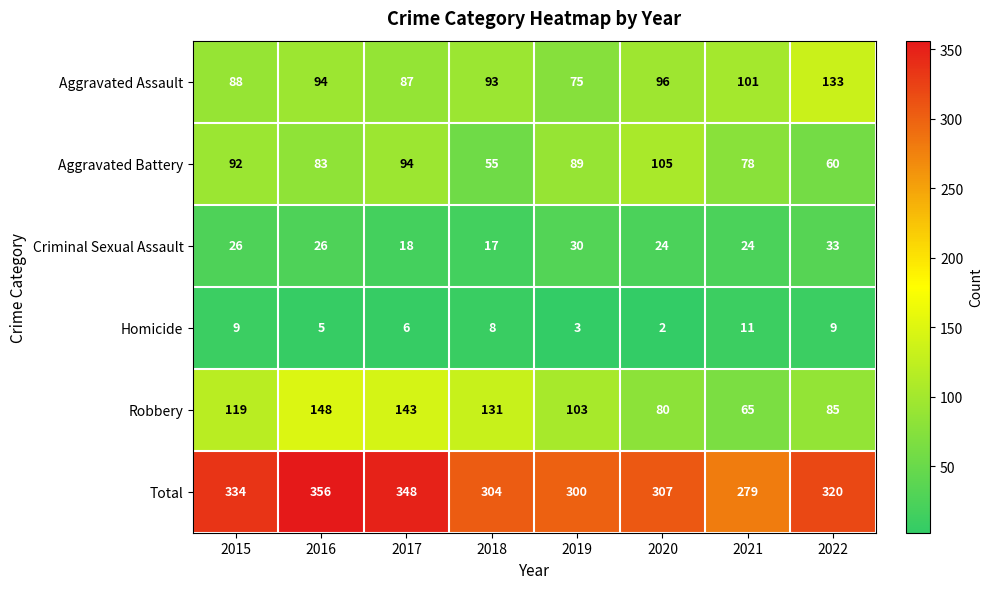

What is the sum of all Aggravated Assault values?

767